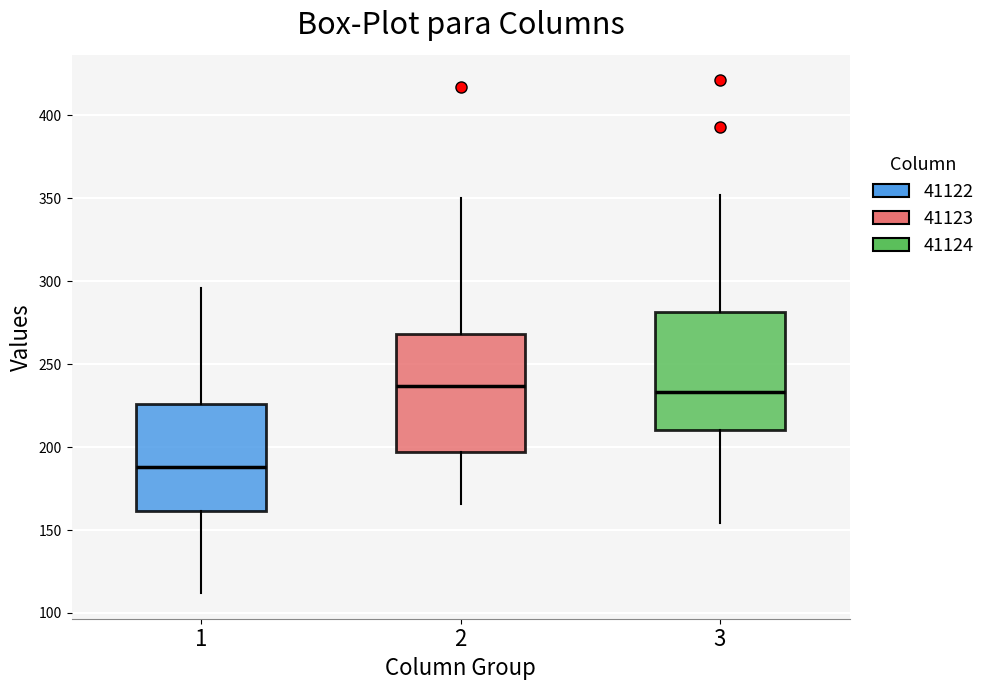

Reading left to right, transcribe this box plot: for each box, give where its median line is, the range the box spans, and where its two whiskers end, as read against the y-axis. The values are not printed on the chart, so give them approximately, as read against the axis.

1: median 190, box 160 to 225, whiskers 110 to 295
2: median 235, box 195 to 270, whiskers 165 to 350
3: median 235, box 210 to 280, whiskers 155 to 350